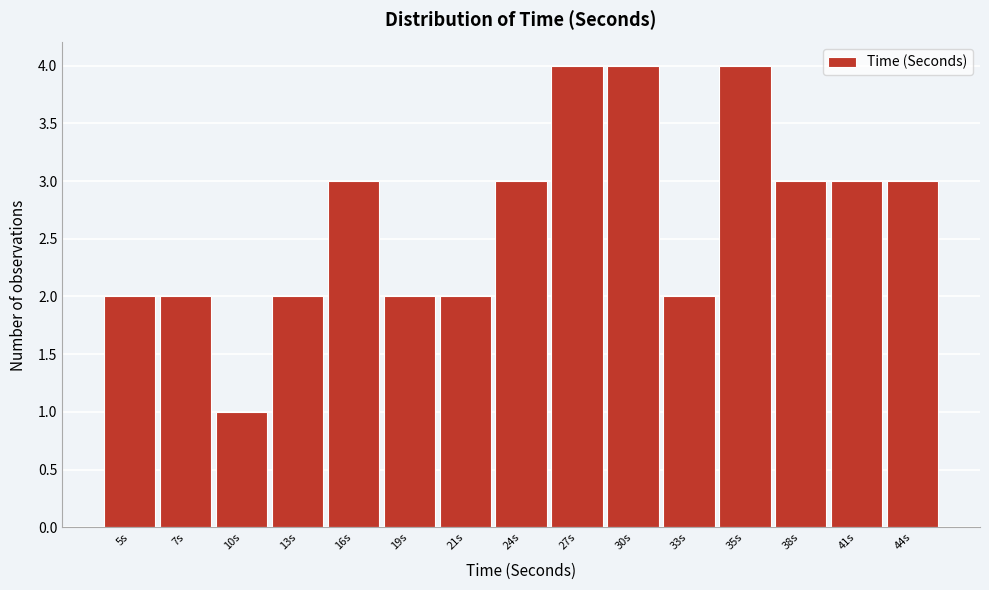

Reading left to right, what are all the values shown in this chart?

2	2	1	2	3	2	2	3	4	4	2	4	3	3	3